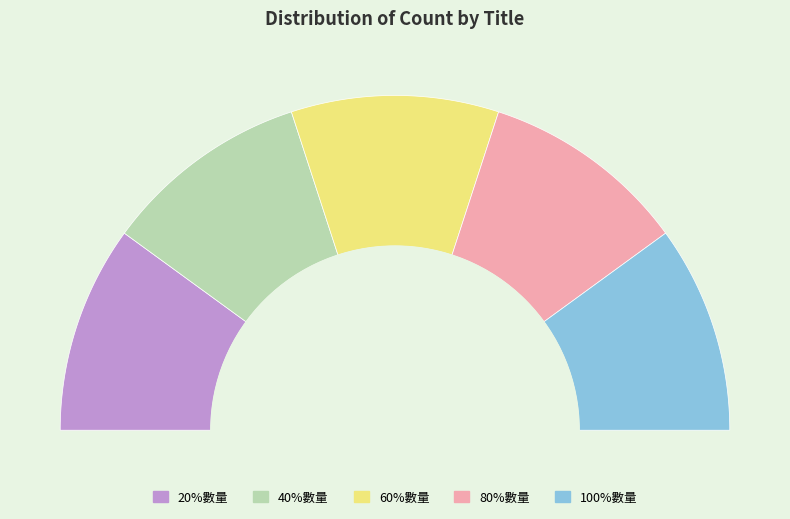

Do 60%數量 and 100%數量 together represent more than half of the pie?

No